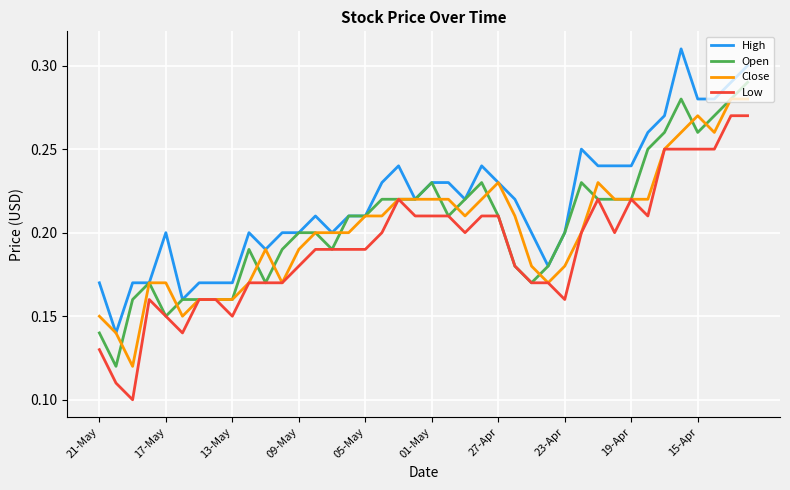

List the series in order of their peak value, highest first.

High, Open, Close, Low